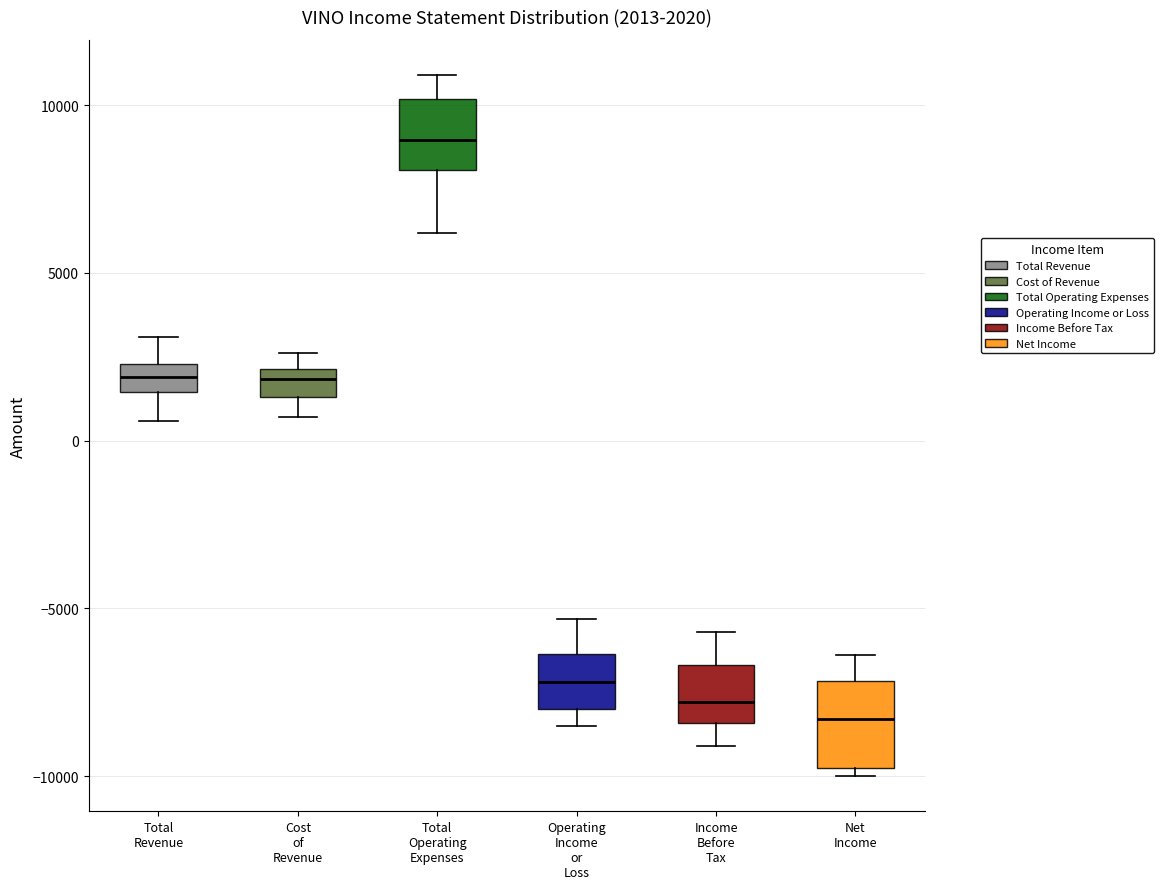

Which box has the highest median line?

Total Operating Expenses